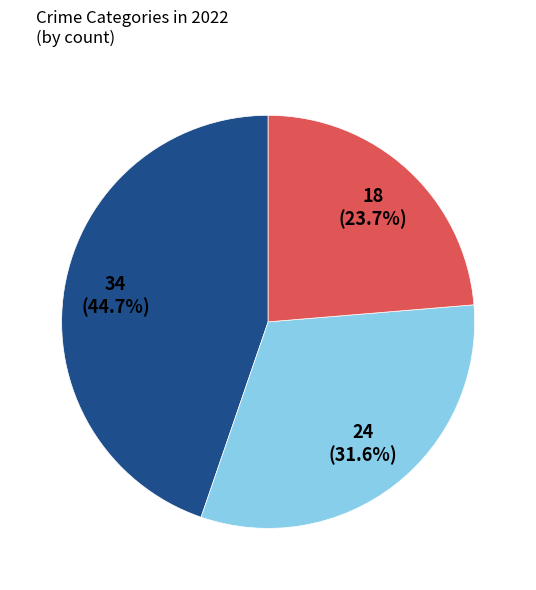

Is there a majority slice in this chart?

No